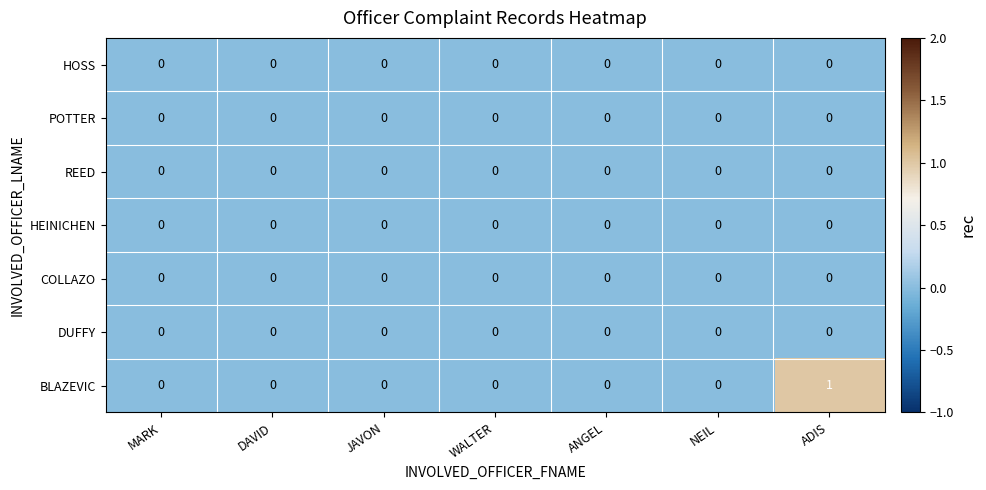

Is it true that BLAZEVIC equals 0 at NEIL?

True